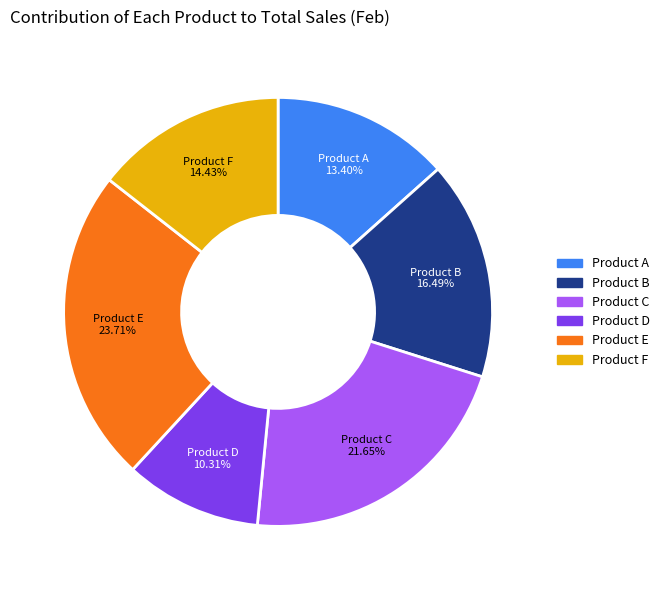

To the nearest percent, what is the difference between the Product E and Product D slice percentages?

13%